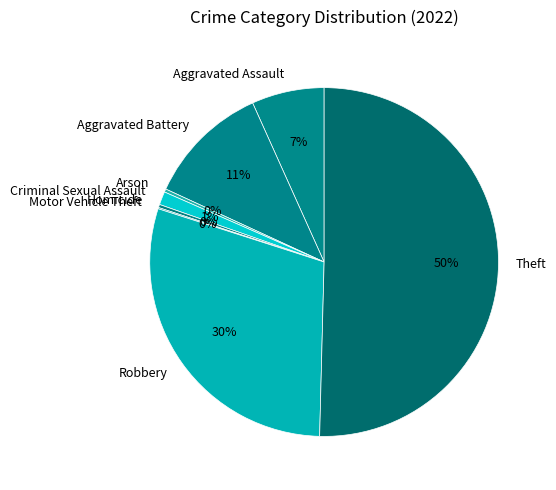

Which has a higher value, Homicide or Aggravated Assault?

Aggravated Assault